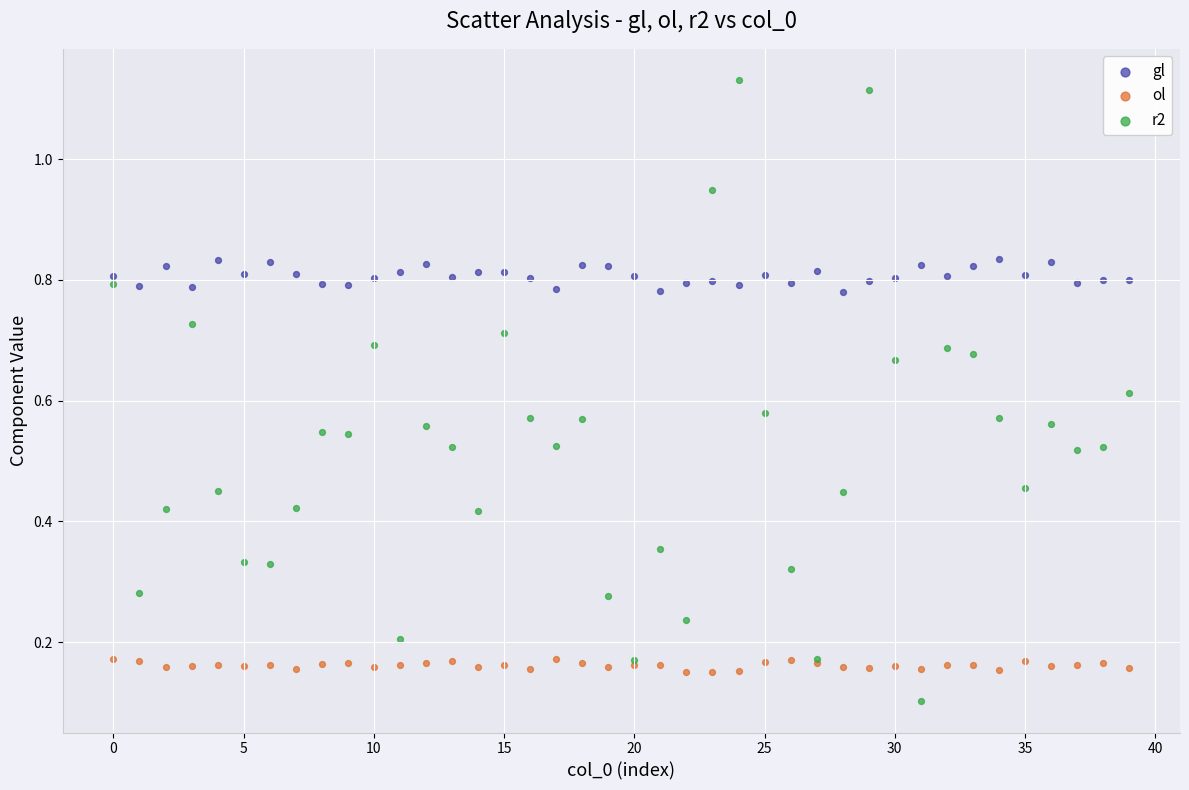

Which series reaches the maximum Y coordinate?

r2